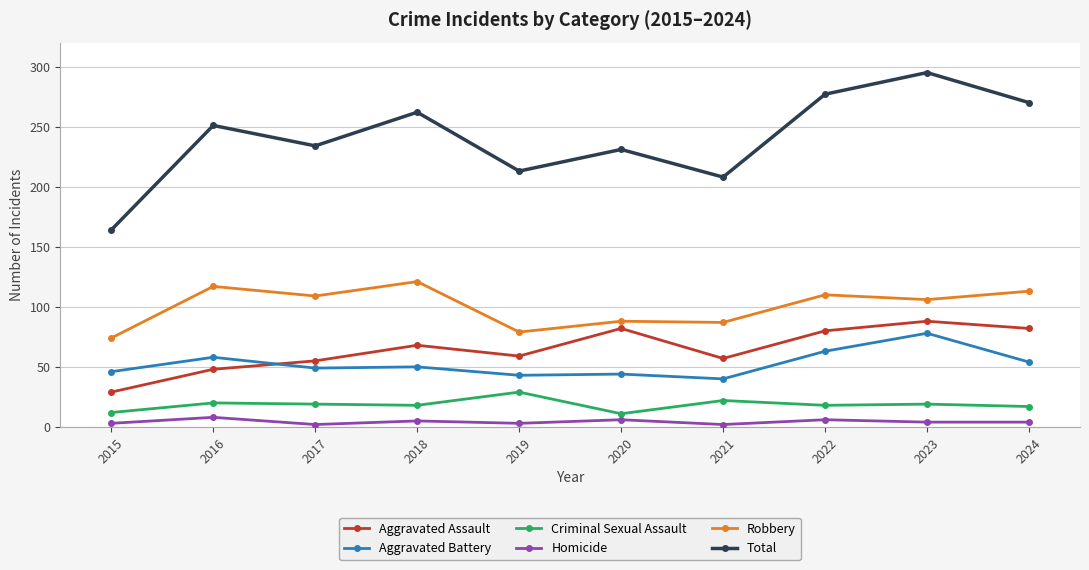

True or false: Criminal Sexual Assault and Robbery intersect in this chart.

False